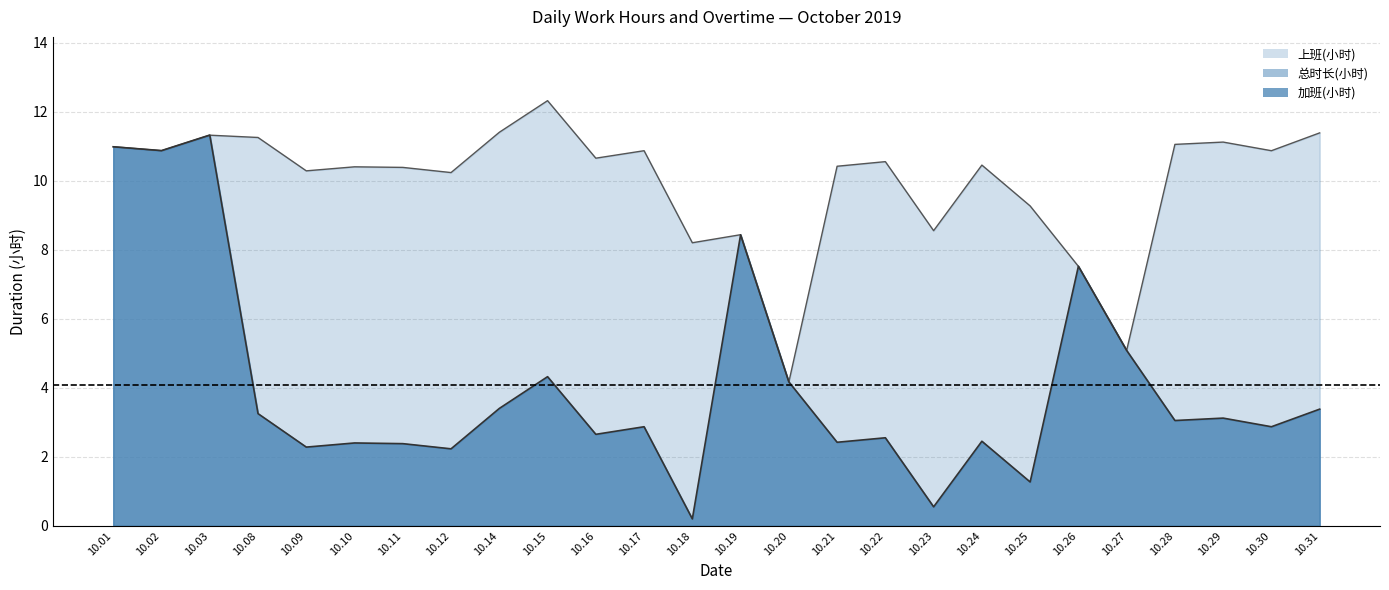

At which label is 总时长(小时) closest to 5?

10.27